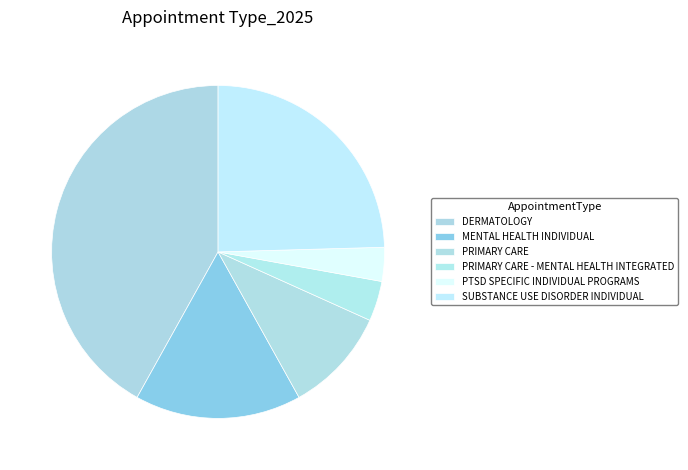

Does any single category account for the majority?

No